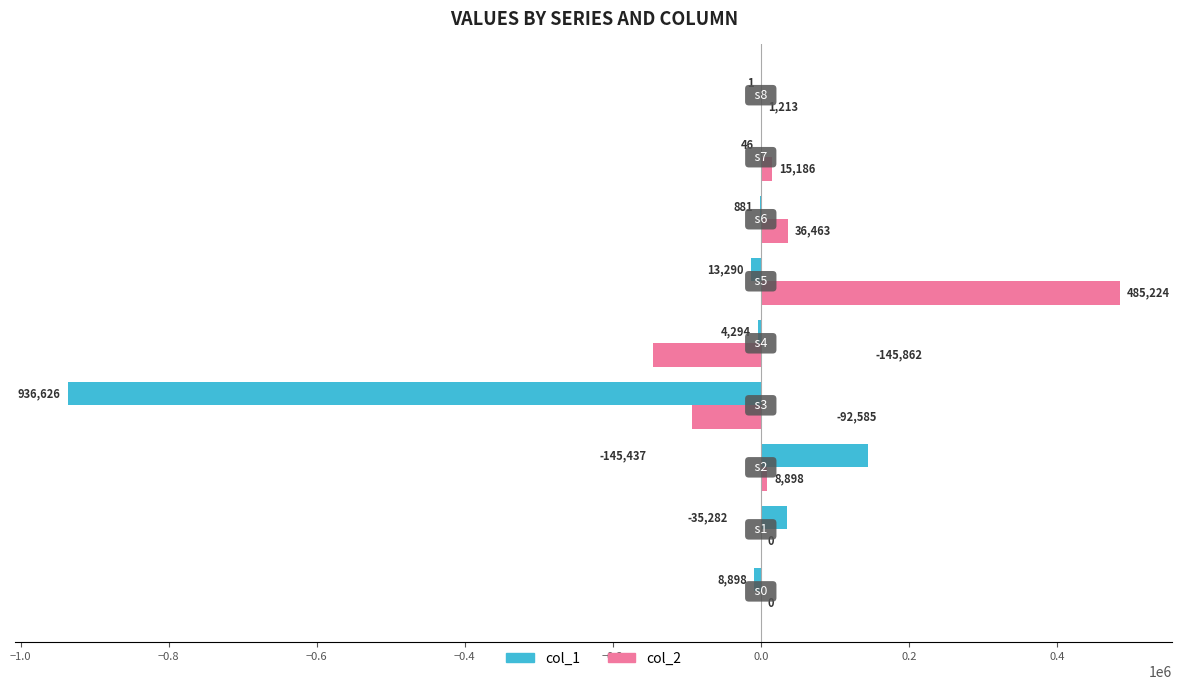

What is the highest value of the col_1 series?

145437.2